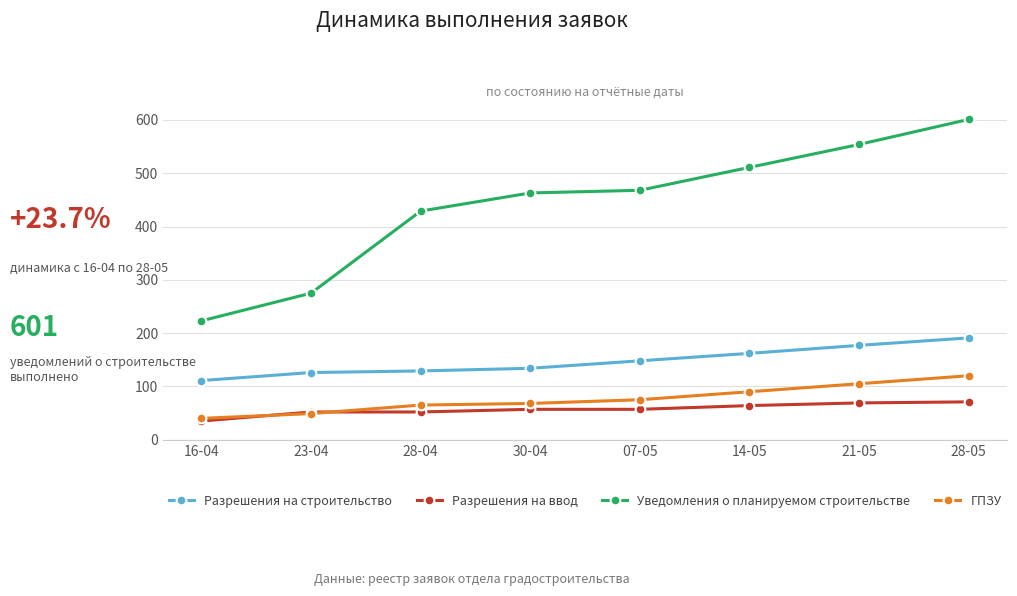

Does the chart display data point markers on the line(s)?

Yes